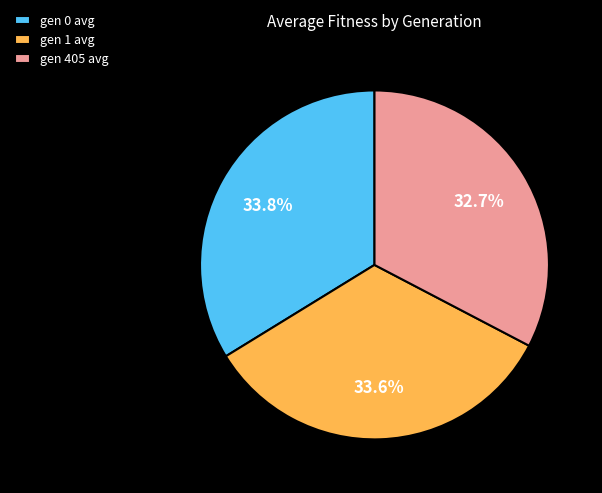

What percentage is the gen 405 avg slice, to the nearest percent?

33%